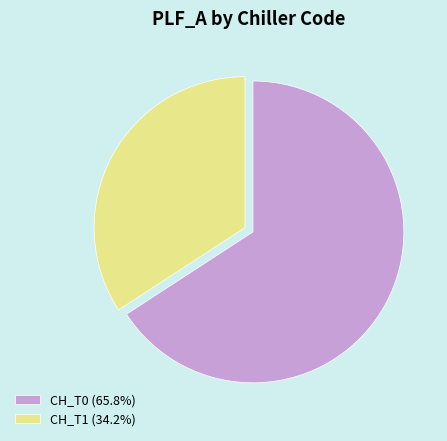

Between CH_T0 and CH_T1, which is larger?

CH_T0